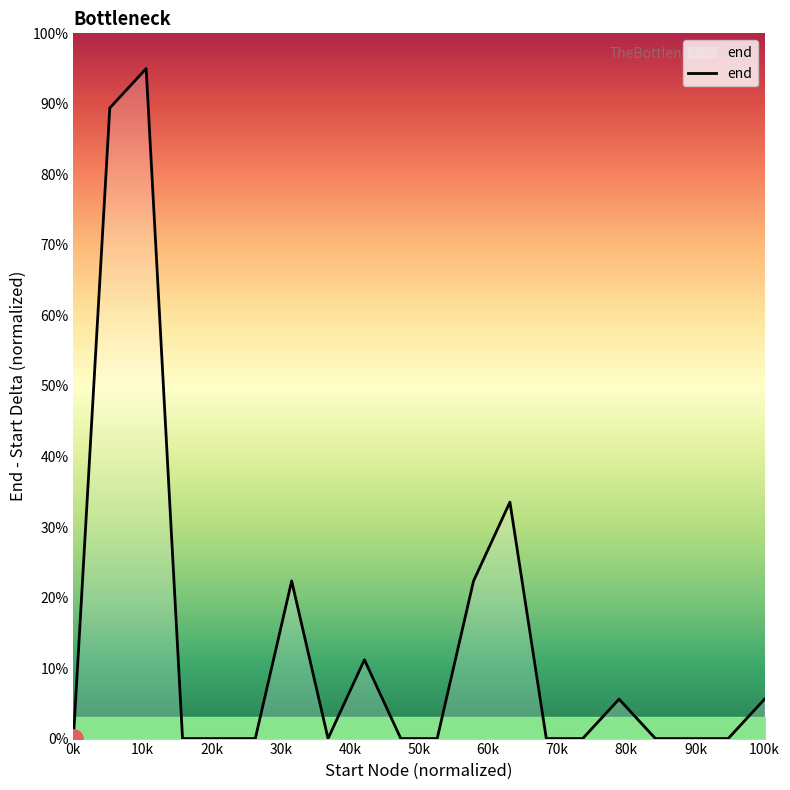

How many lines are shown in the chart?

1